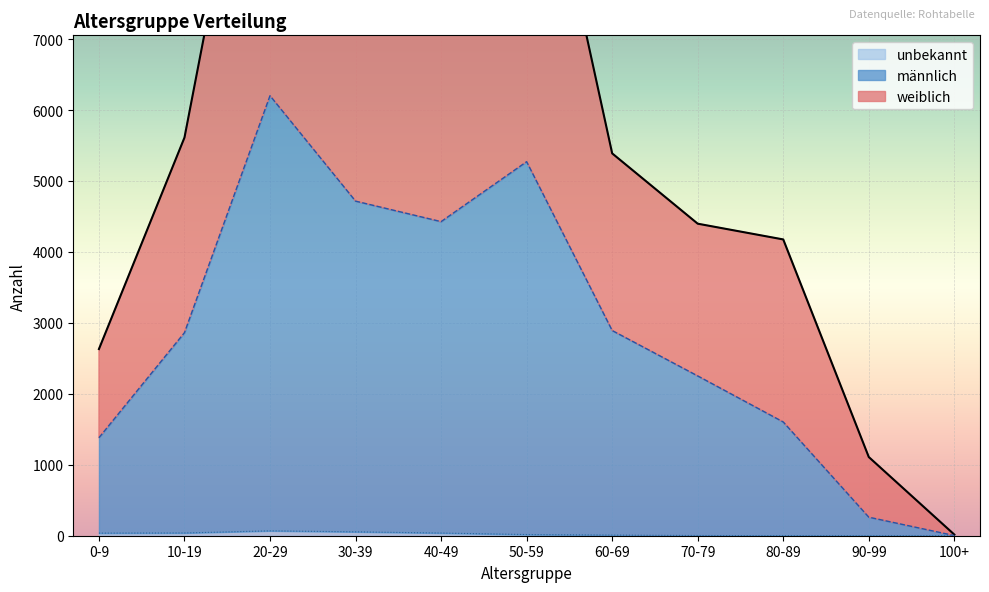

List the labels in order of männlich value, largest first.

20-29, 50-59, 30-39, 40-49, 60-69, 10-19, 70-79, 80-89, 0-9, 90-99, 100+